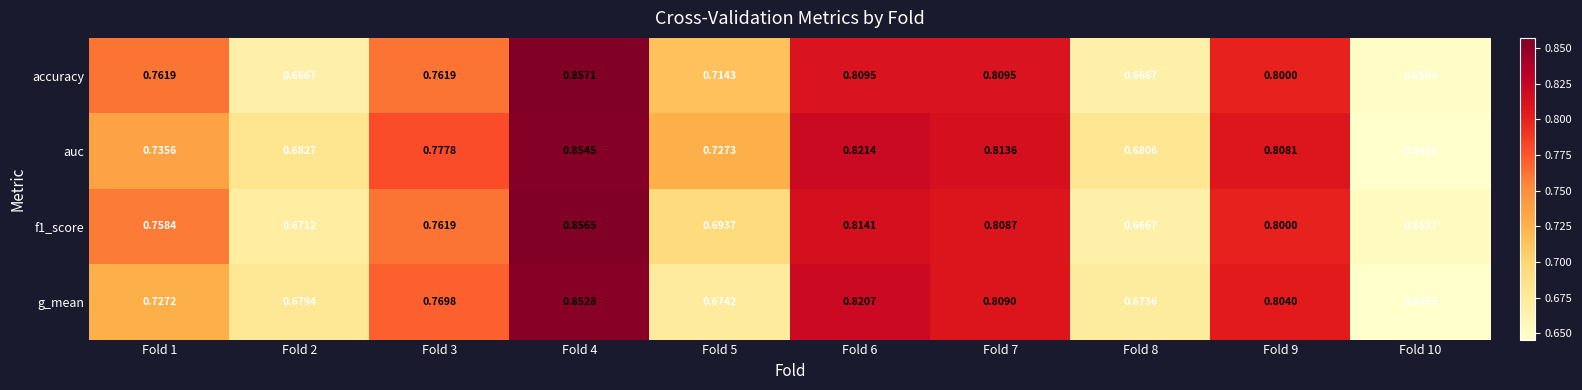

Which series has the largest range (max minus min)?

auc